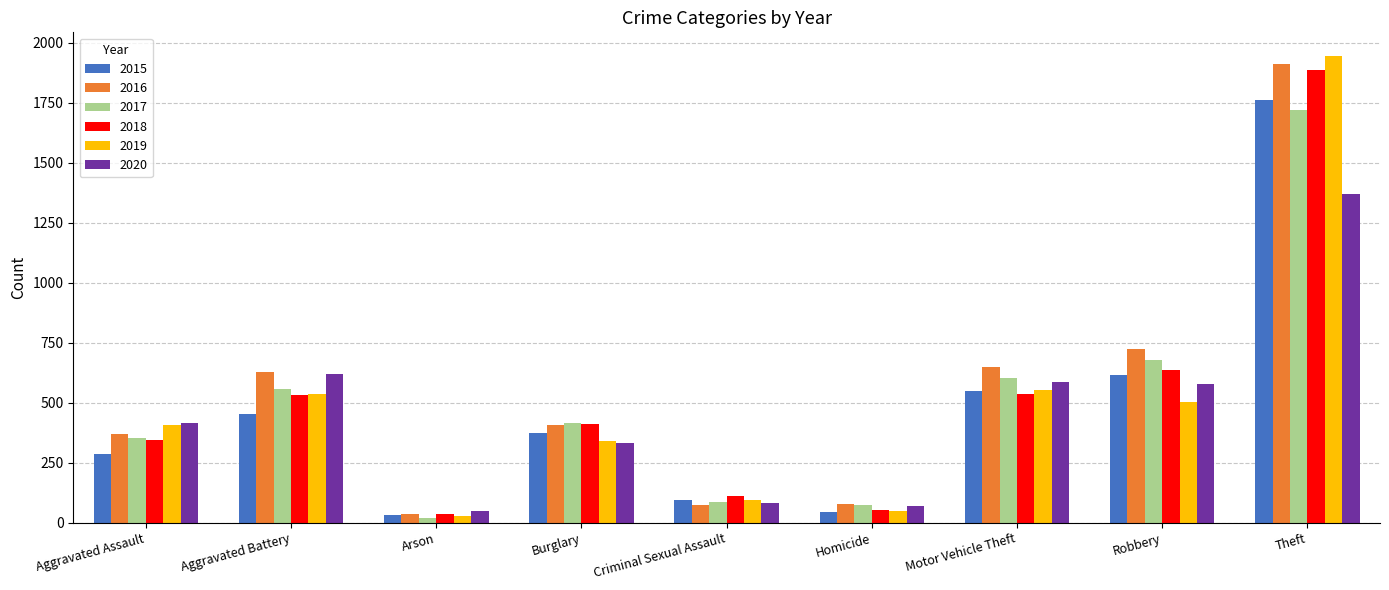

What is the value of the 2016 bar at the 5th from the left?

75